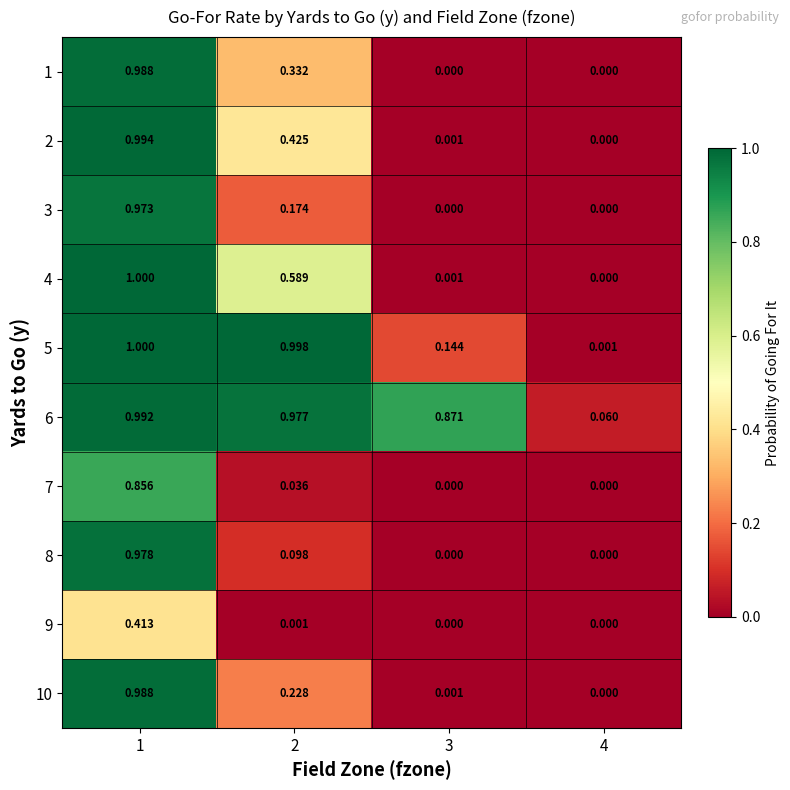

Which series has the largest range (max minus min)?

4